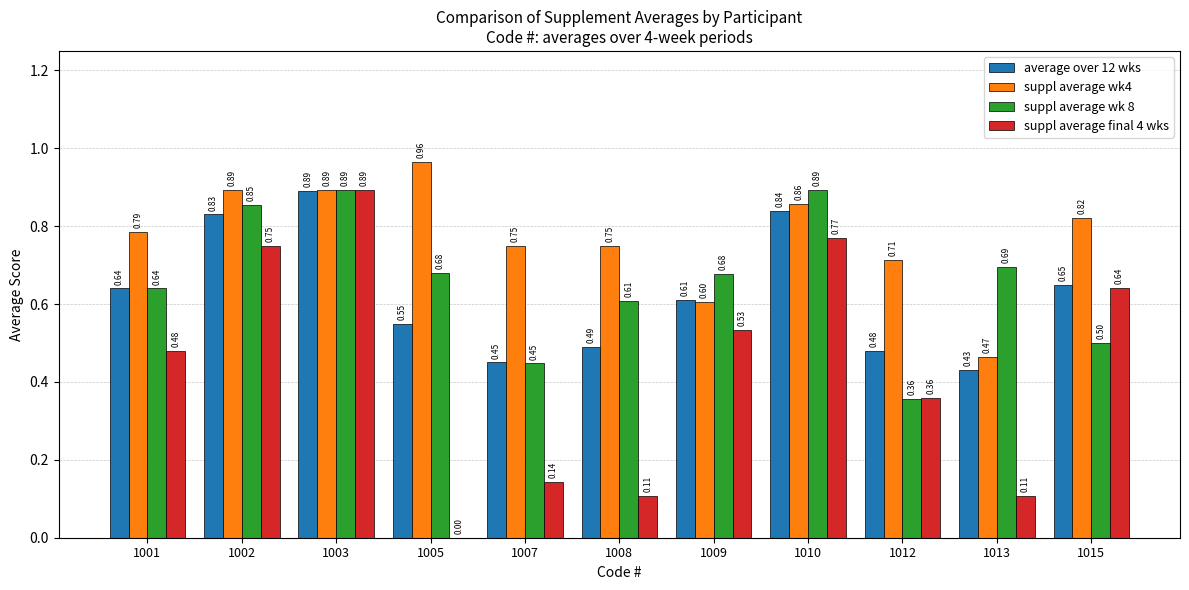

Are the bars horizontal?

No